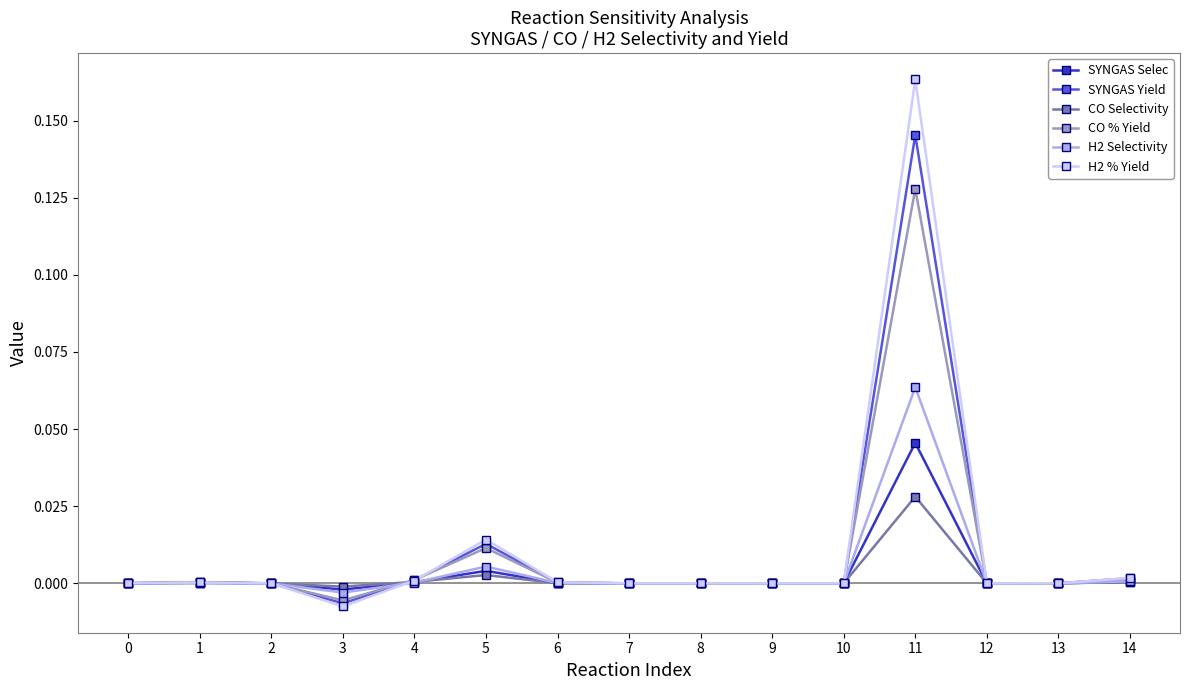

Count the number of categories in the chart.

15